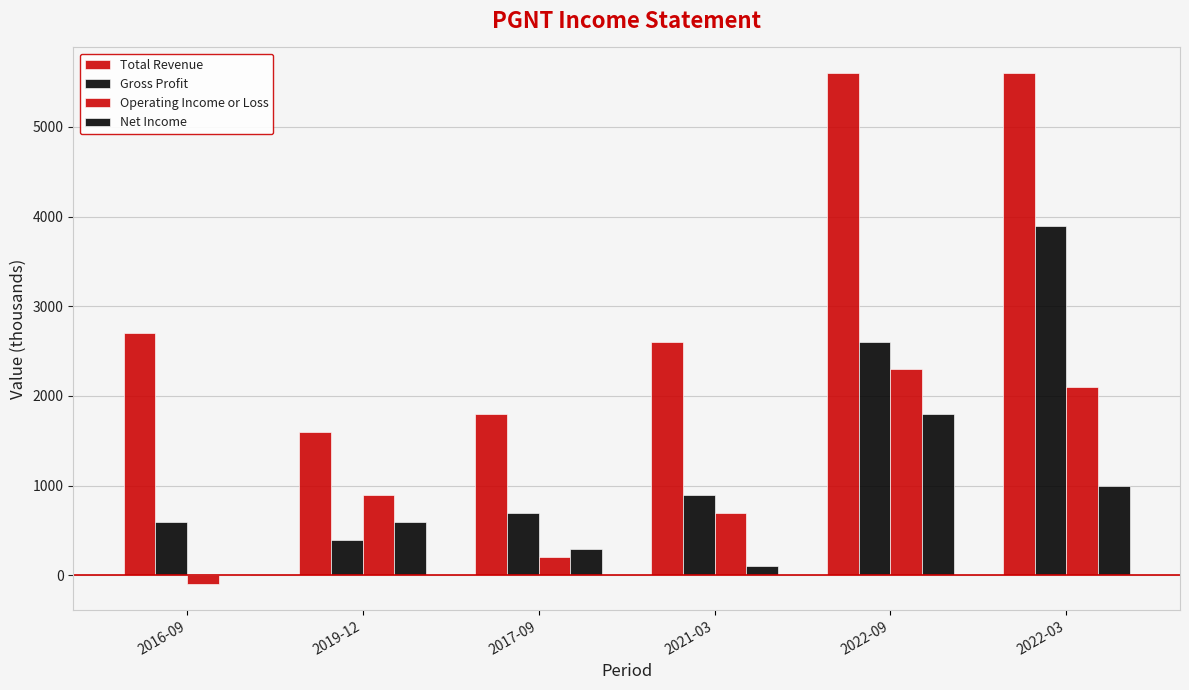

The Total Revenue series shows 1029 at 2016-09. True or false?

False